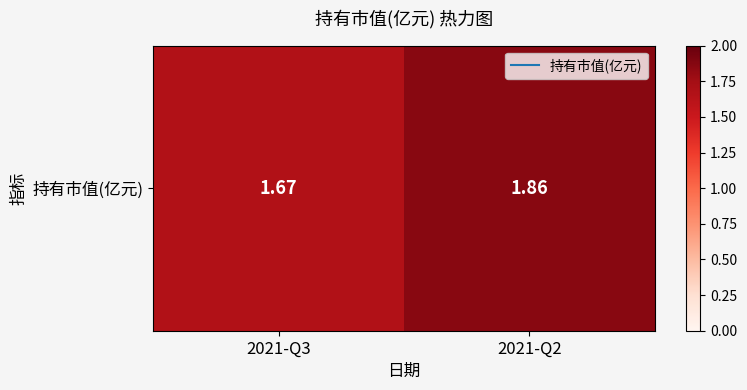

At which label is the value closest to 1?

2021-Q3